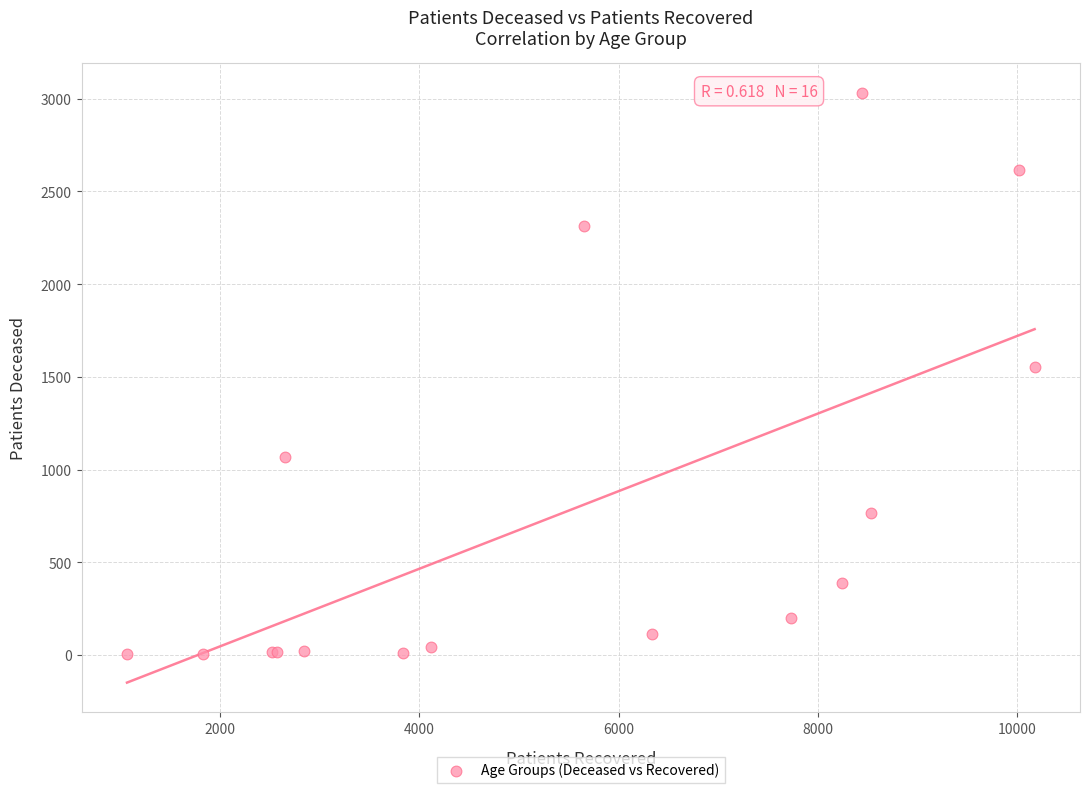

What Y value in the scatter plot is closest to 1517?

1555